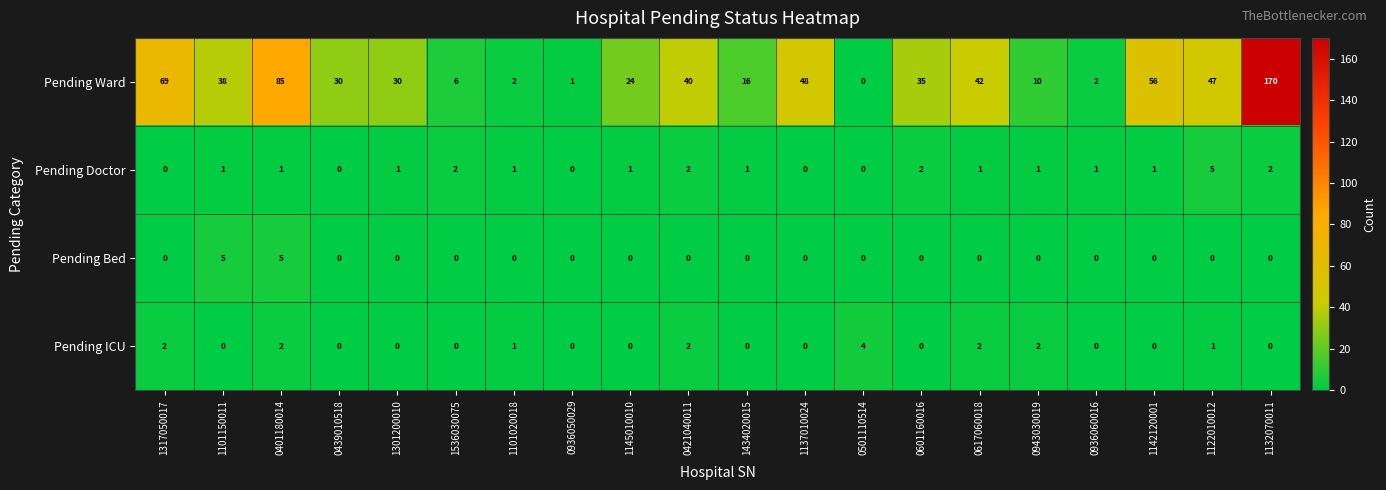

The Pending Bed series shows 0 at 0601160016. True or false?

True